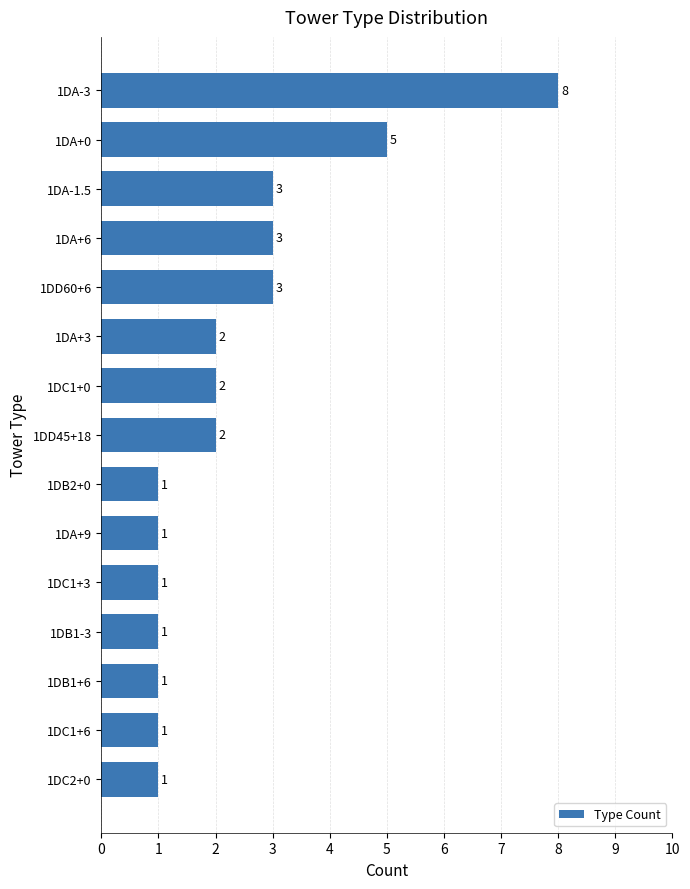

True or false: the data shows 5 at 1DA-3.

False